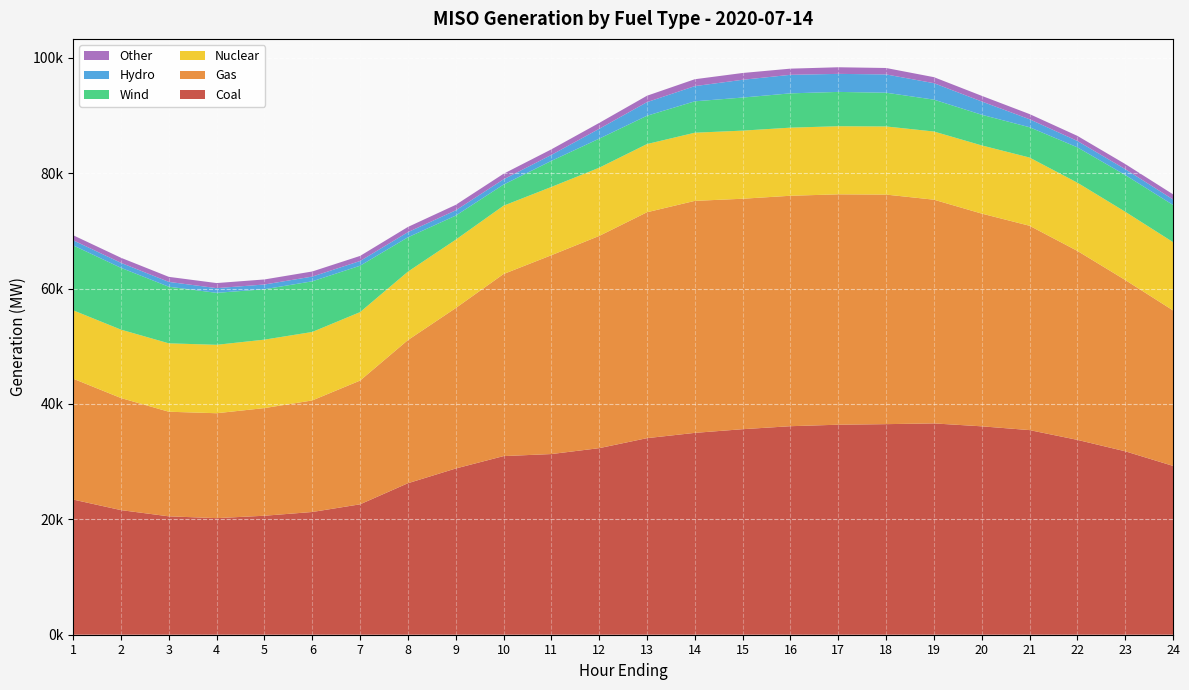

Reading right to left, extract all data points from this chart.

Coal: 24=29267.7	23=31800.1	22=33778.5	21=35471.6	20=36125.7	19=36631.9	18=36503.1	17=36406.3	16=36146.5	15=35628.7	14=34990.0	13=34075.7	12=32341.1	11=31319.4	10=30963.7	9=28812.9	8=26259.8	7=22606.0	6=21274.7	5=20625.5	4=20209.2	3=20523.1	2=21600.4	1=23432.2
Gas: 24=26955.8	23=29695.7	22=32759.4	21=35422.7	20=36876.7	19=38780.2	18=39795.8	17=39934.6	16=39948.3	15=39949.1	14=40217.9	13=39160.5	12=36788.3	11=34466.0	10=31563.5	9=27812.6	8=24811.6	7=21449.8	6=19340.1	5=18661.6	4=18187.1	3=18133.2	2=19429.7	1=20952.3
Nuclear: 24=11838.0	23=11832.0	22=11825.4	21=11824.1	20=11818.2	19=11819.2	18=11808.8	17=11806.1	16=11804.8	15=11807.4	14=11814.9	13=11819.0	12=11822.7	11=11833.4	10=11842.8	9=11852.5	8=11861.7	7=11866.6	6=11866.2	5=11864.1	4=11859.7	3=11856.5	2=11855.7	1=11851.8
Wind: 24=6439.7	23=6369.3	22=6127.7	21=5256.6	20=5316.3	19=5525.7	18=5849.0	17=5949.6	16=5946.6	15=5733.0	14=5443.9	13=4907.9	12=5038.3	11=4518.9	10=3656.0	9=4172.6	8=5957.1	7=8042.2	6=8780.3	5=8739.0	4=9008.5	3=9812.7	2=10713.7	1=11257.4
Hydro: 24=965.2	23=1016.3	22=1105.3	21=1385.2	20=2301.6	19=2853.8	18=3171.1	17=3126.1	16=3213.8	15=3082.6	14=2633.6	13=2359.7	12=1708.7	11=1036.2	10=915.1	9=916.8	8=893.9	7=818.5	6=821.4	5=819.8	4=818.8	3=838.3	2=867.4	1=880.2
Other: 24=881.2	23=888.1	22=881.7	21=895.9	20=978.0	19=1042.1	18=1113.9	17=1146.4	16=1069.2	15=1175.6	14=1194.9	13=1110.1	12=1017.9	11=964.8	10=964.2	9=949.4	8=901.4	7=880.2	6=884.8	5=876.0	4=876.0	3=873.8	2=877.8	1=876.2